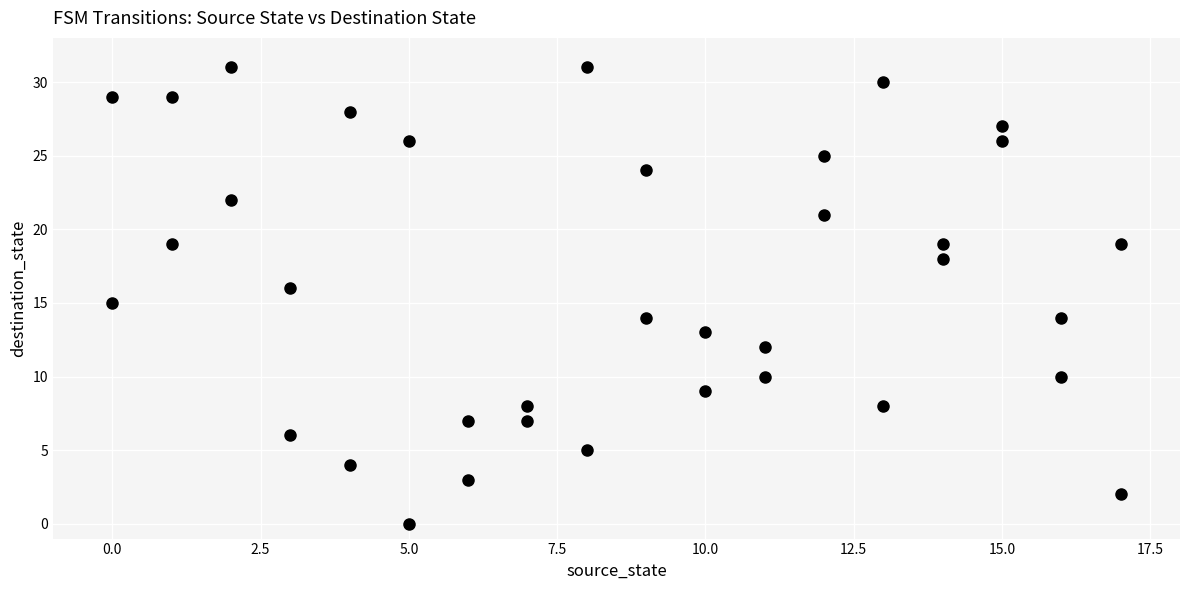

What is the range of Y values (max minus min)?

31